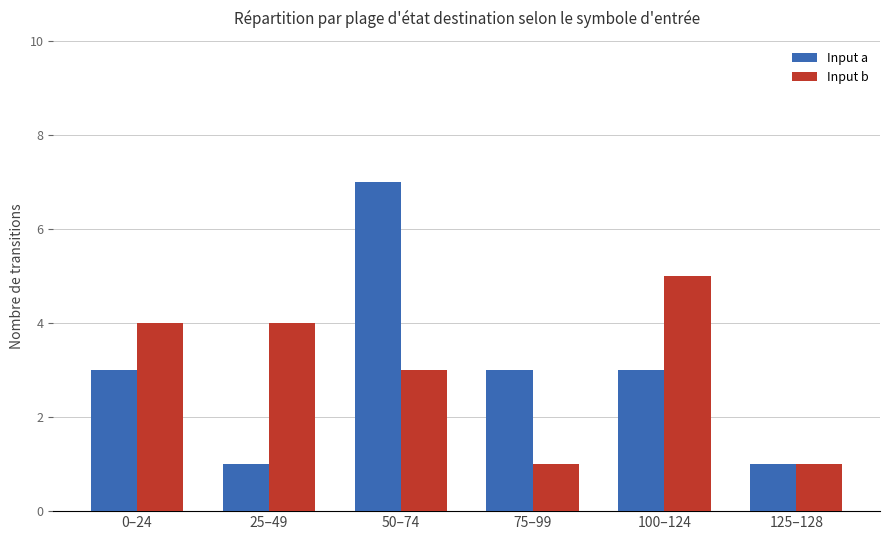

What is the average value of the Input b series?

3